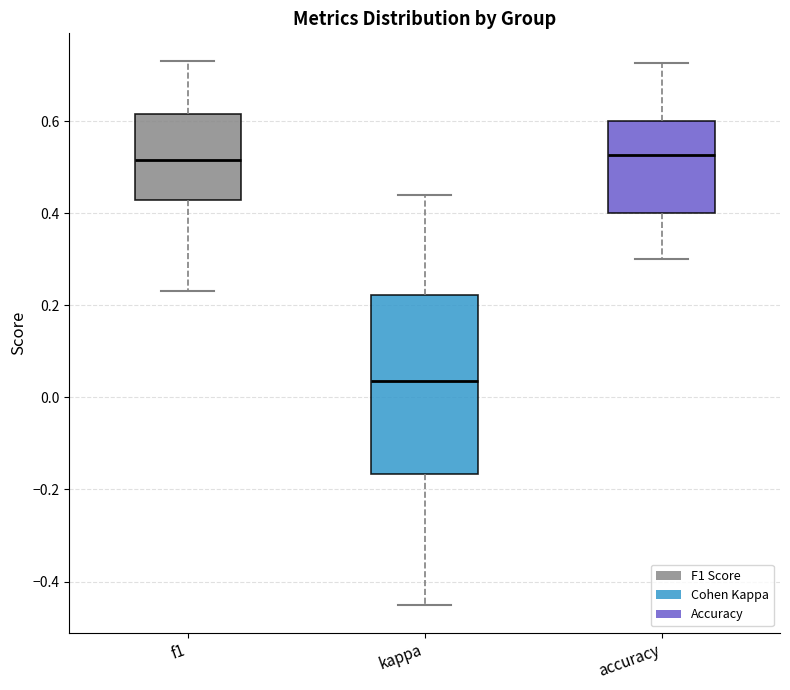

Reading left to right, read every box against the y-axis: the position of its median line, the range the box covers, and the ends of its whiskers. The values are not printed on the chart, so give them approximately, as read against the axis.

f1: median 0.52, box 0.42 to 0.62, whiskers 0.24 to 0.74
kappa: median 0.04, box -0.16 to 0.22, whiskers -0.46 to 0.44
accuracy: median 0.52, box 0.40 to 0.60, whiskers 0.30 to 0.72